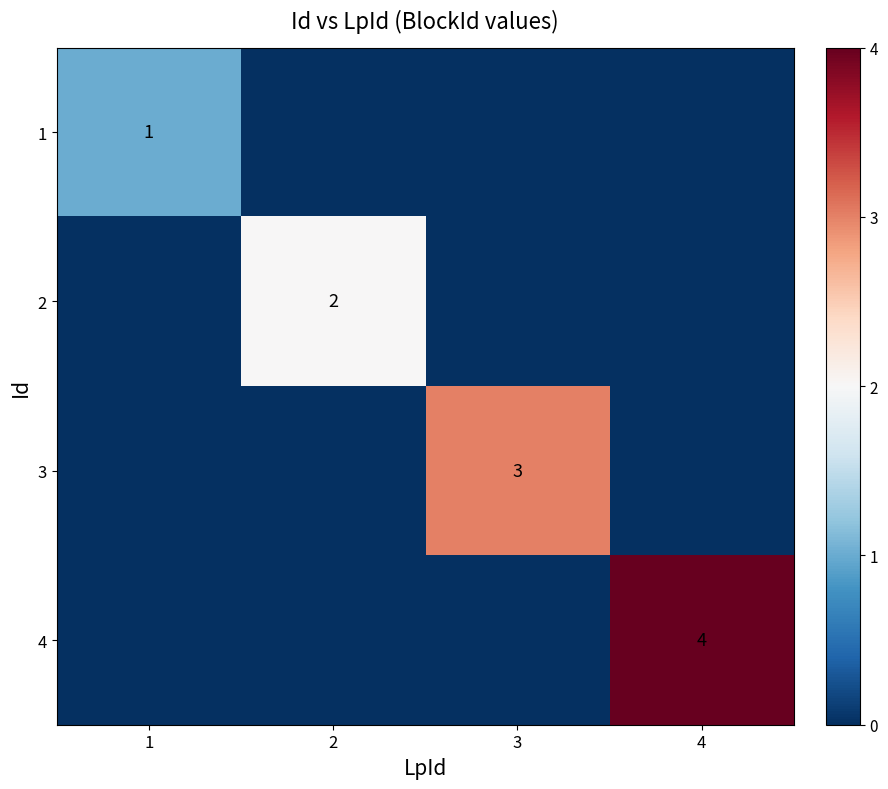

The value of 4 at 4 is 6. True or false?

False